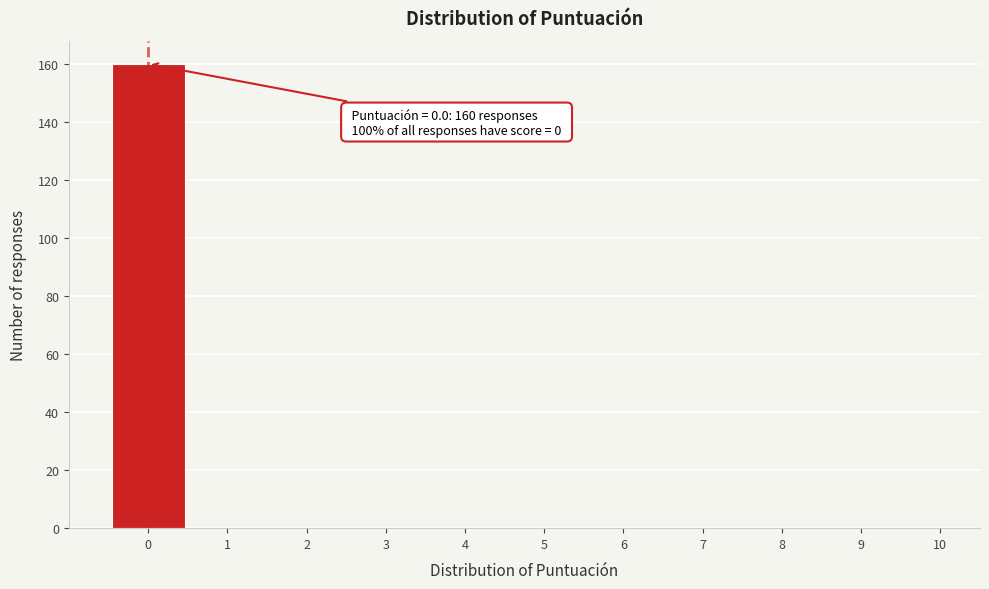

Which range on the x-axis has the tallest bar?

-0.5 to 0.5